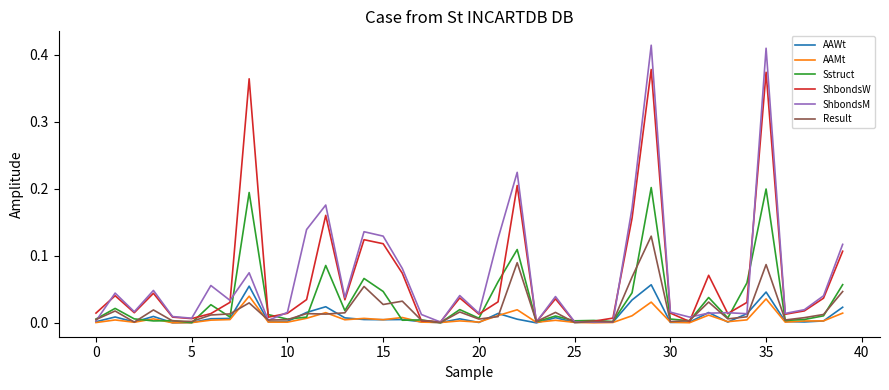

True or false: AAMt and AAWt cross at least once.

True